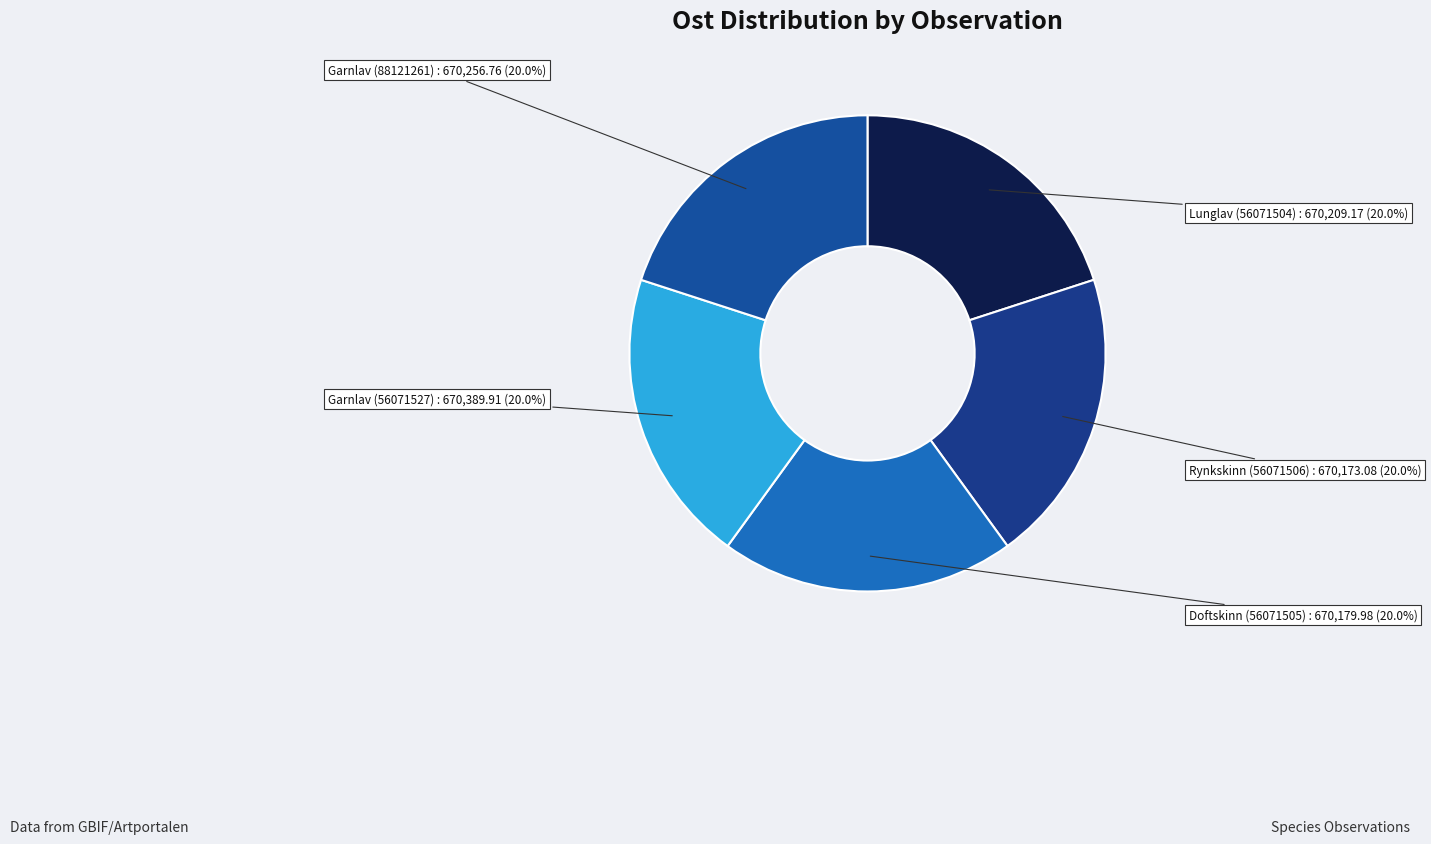

Is it true that Garnlav (56071527) is 20% of the pie?

True